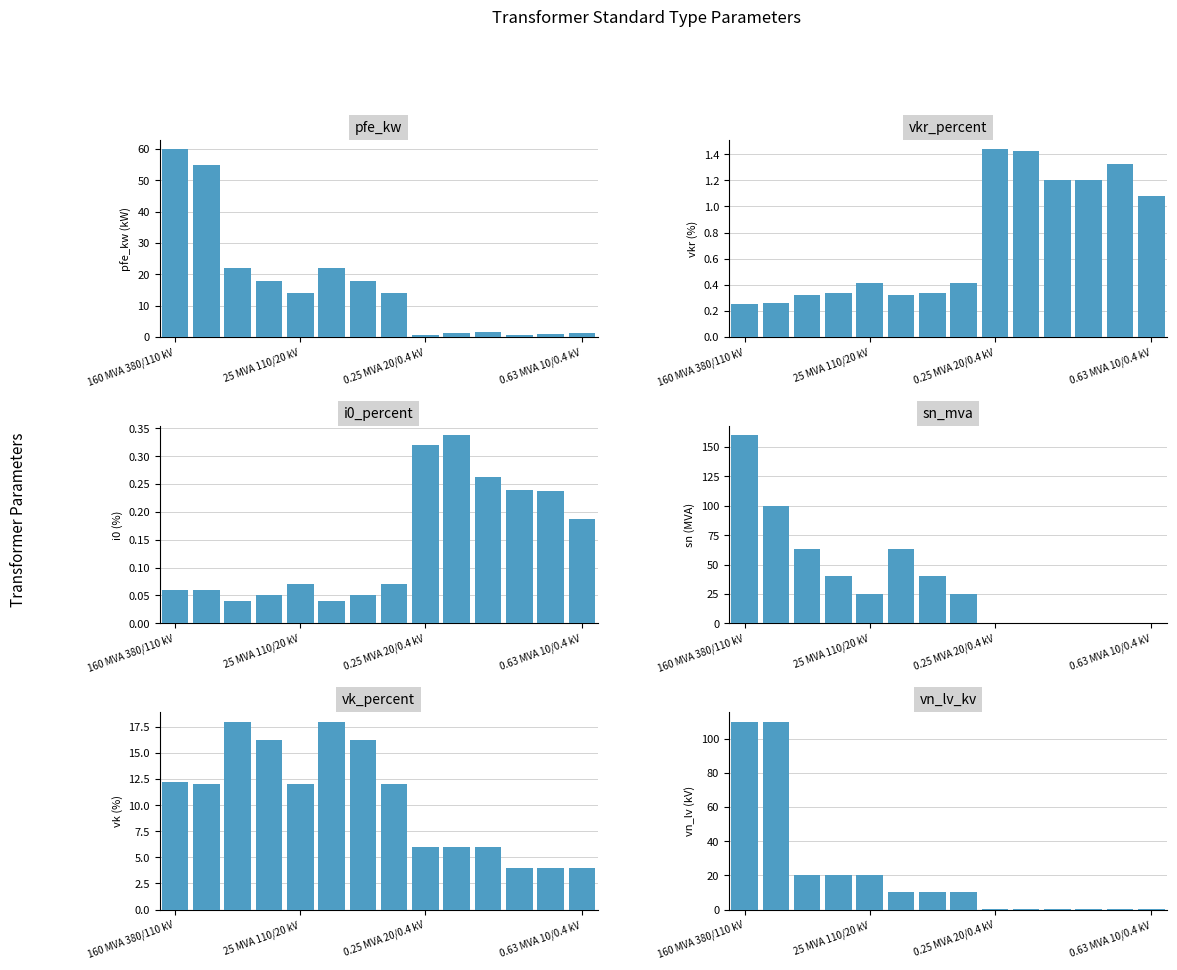

At which category is the sum across all series the highest?

160 MVA 380/110 kV